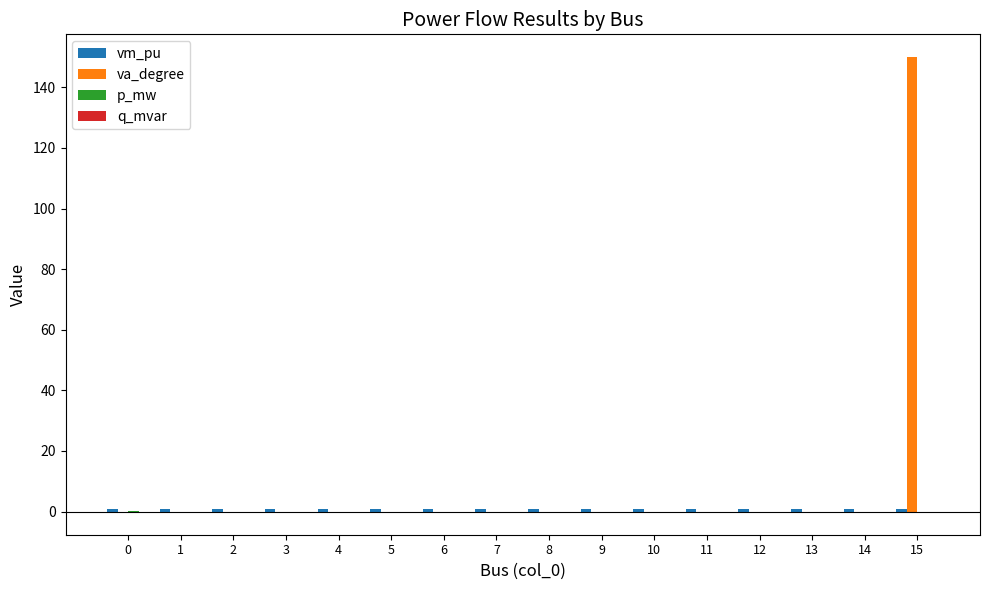

Count the number of categories in the chart.

16